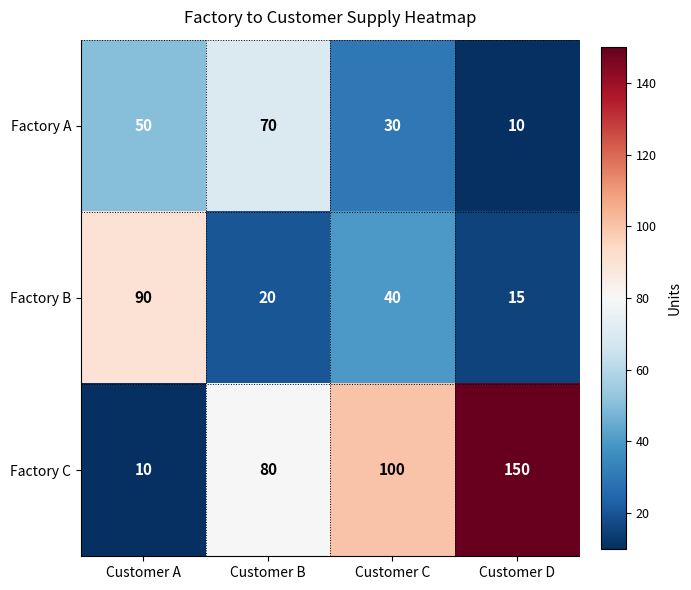

At which category is the sum across all series the highest?

Customer D